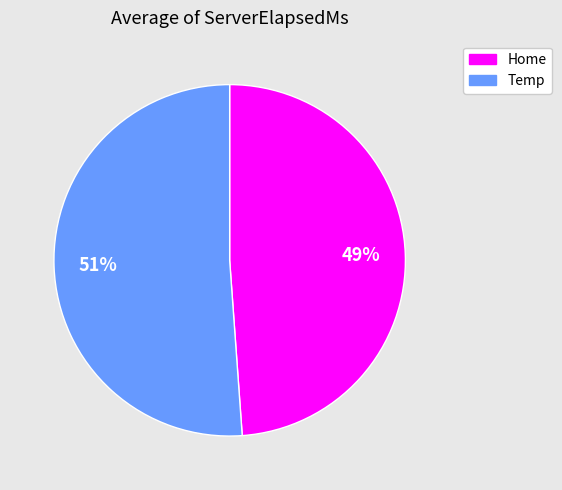

How many slices are in this pie chart?

2